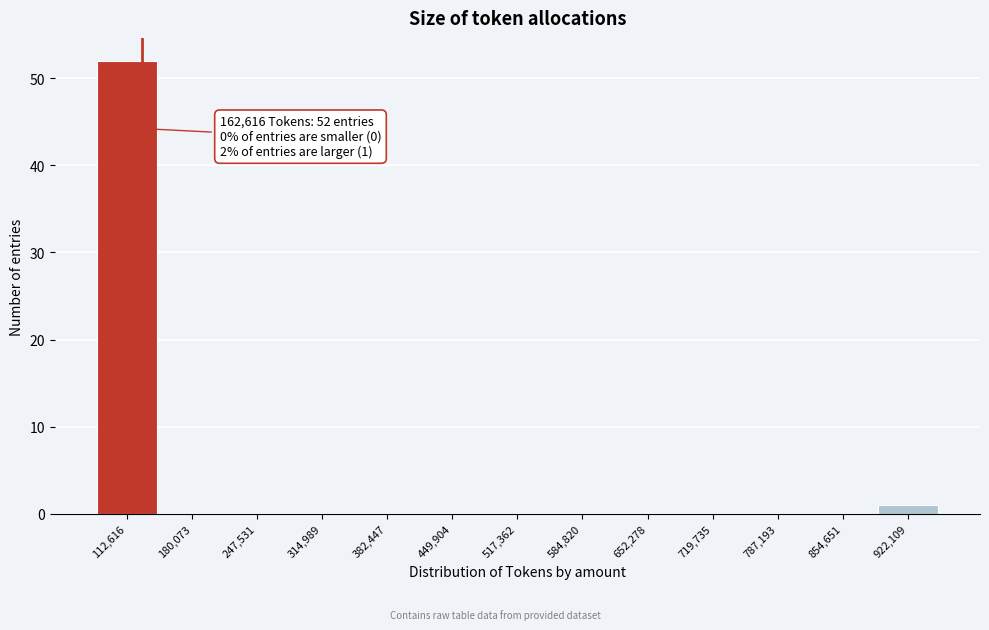

Reading left to right, transcribe all the data shown in this chart.

112,616=52	180,073=0	247,531=0	314,989=0	382,447=0	449,904=0	517,362=0	584,820=0	652,278=0	719,735=0	787,193=0	854,651=0	922,109=1